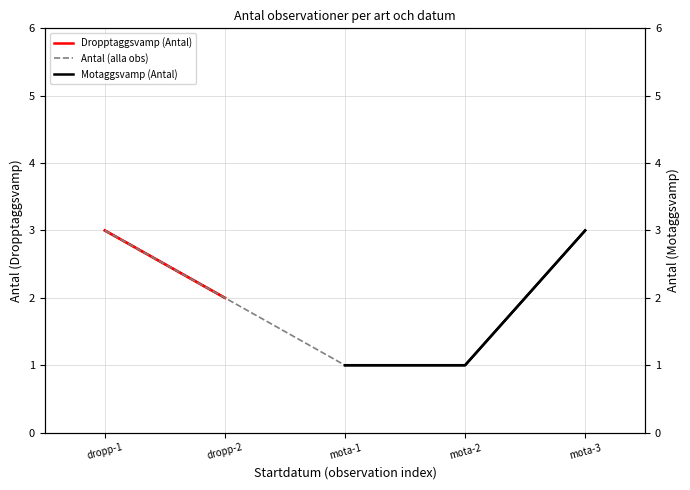

Does the chart have visible grid lines?

Yes